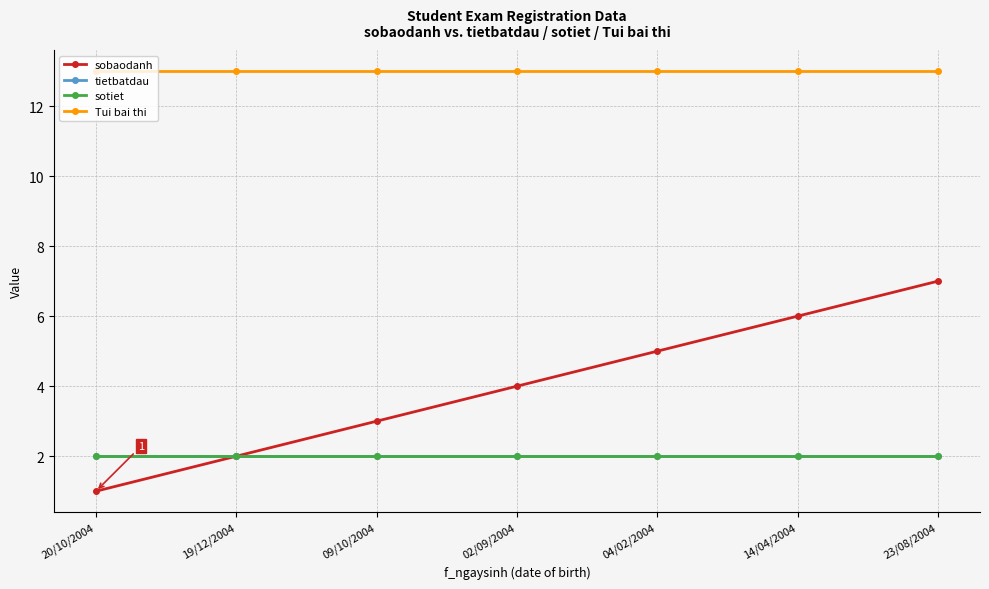

True or false: tietbatdau and sotiet intersect in this chart.

False